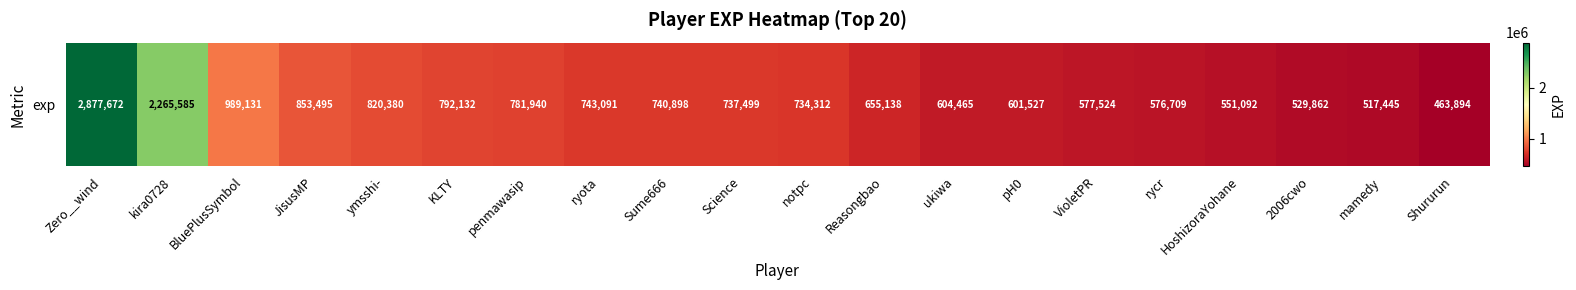

What is the change in value from kira0728 to mamedy?

-1748140